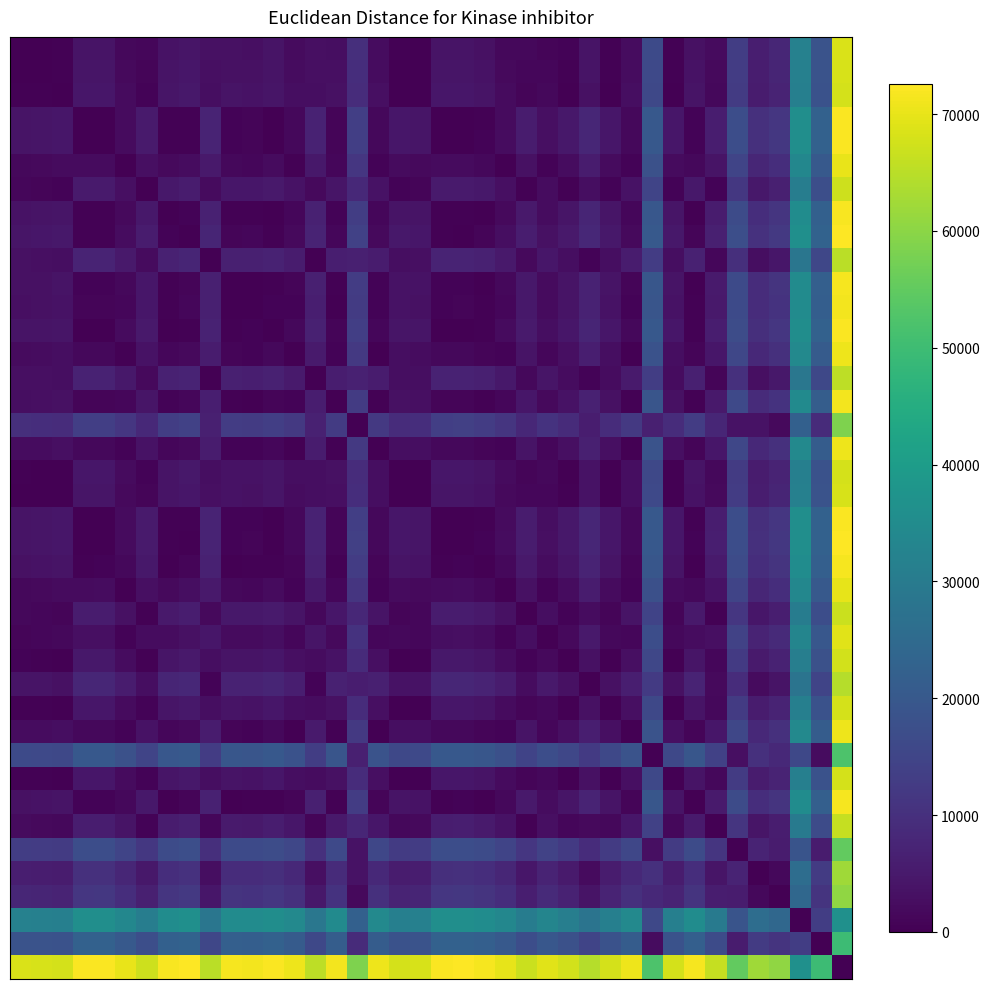

Count the number of data series in this chart.

40